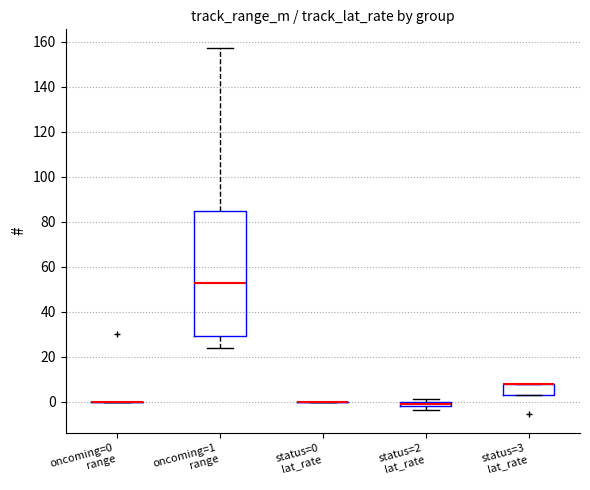

Which box is the tallest, from its lower edge to its upper edge?

oncoming=1 range